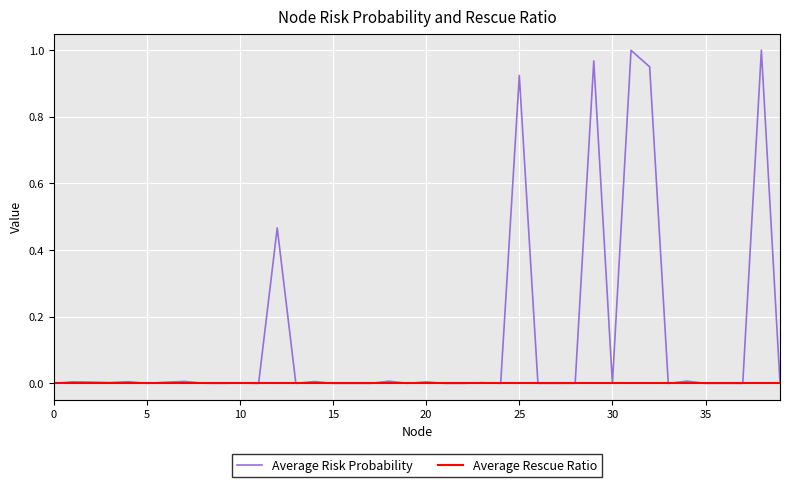

What are all the series names shown in the legend?

Average Risk Probability, Average Rescue Ratio